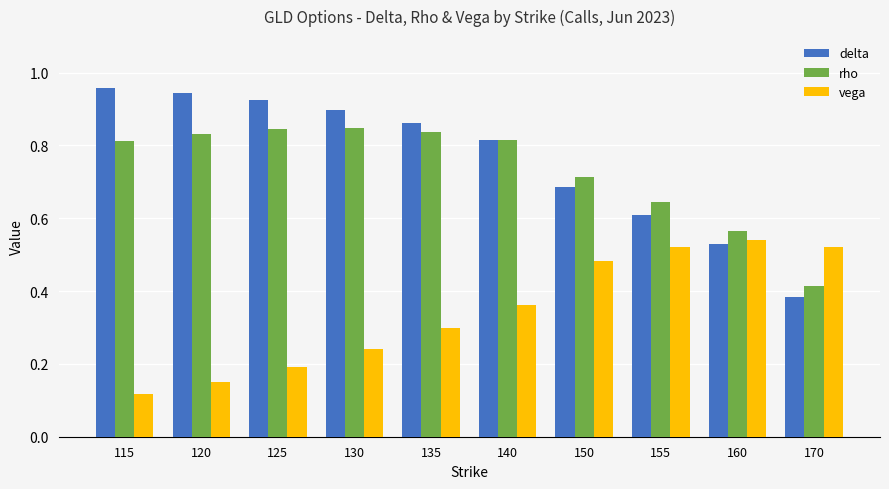

The vega series shows 0.0 at 120. True or false?

False